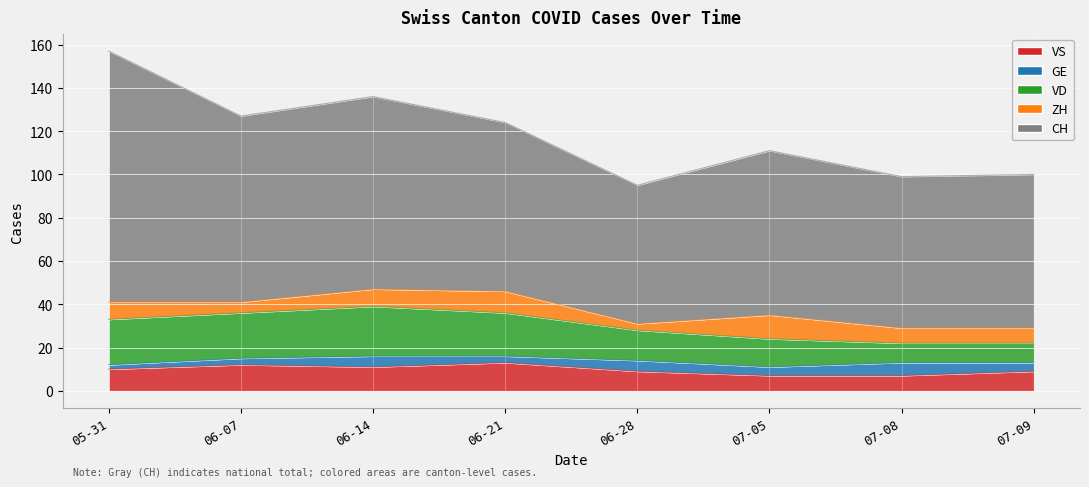

Which series has the widest spread of values?

CH